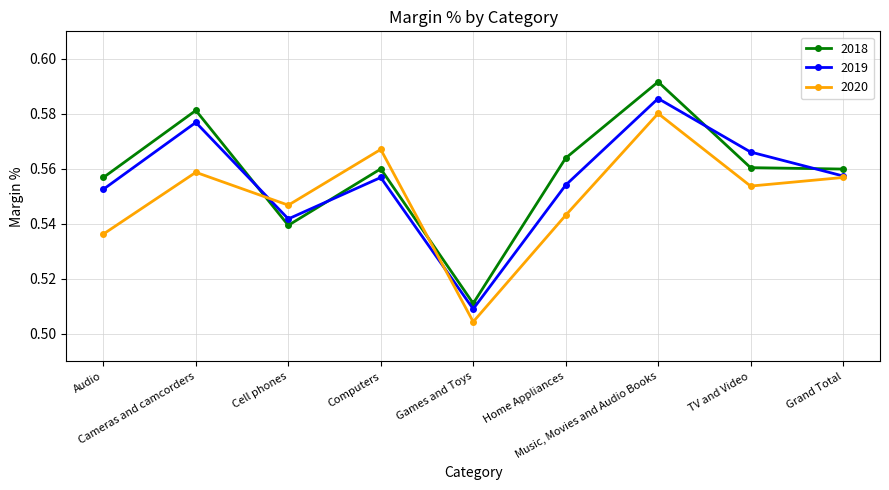

What is the total value across all series at Home Appliances?

1.7